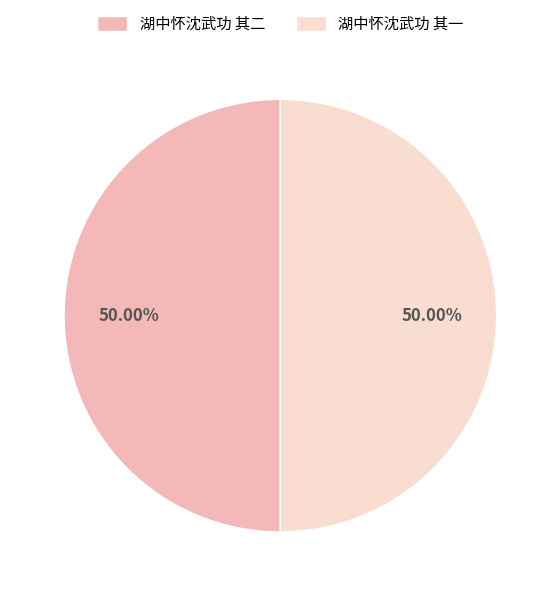

Approximately how many times larger is the value at 湖中怀沈武功 其二 compared to 湖中怀沈武功 其一?

1.0